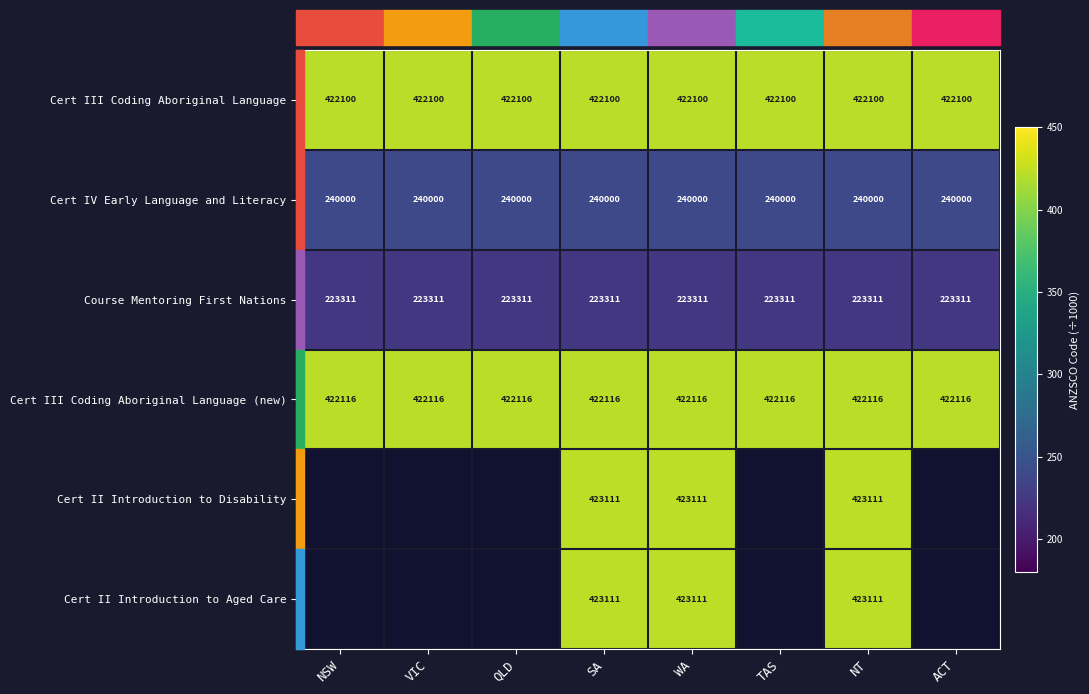

What is the highest value of the Cert III Coding Aboriginal Language (new) series?

422116.0